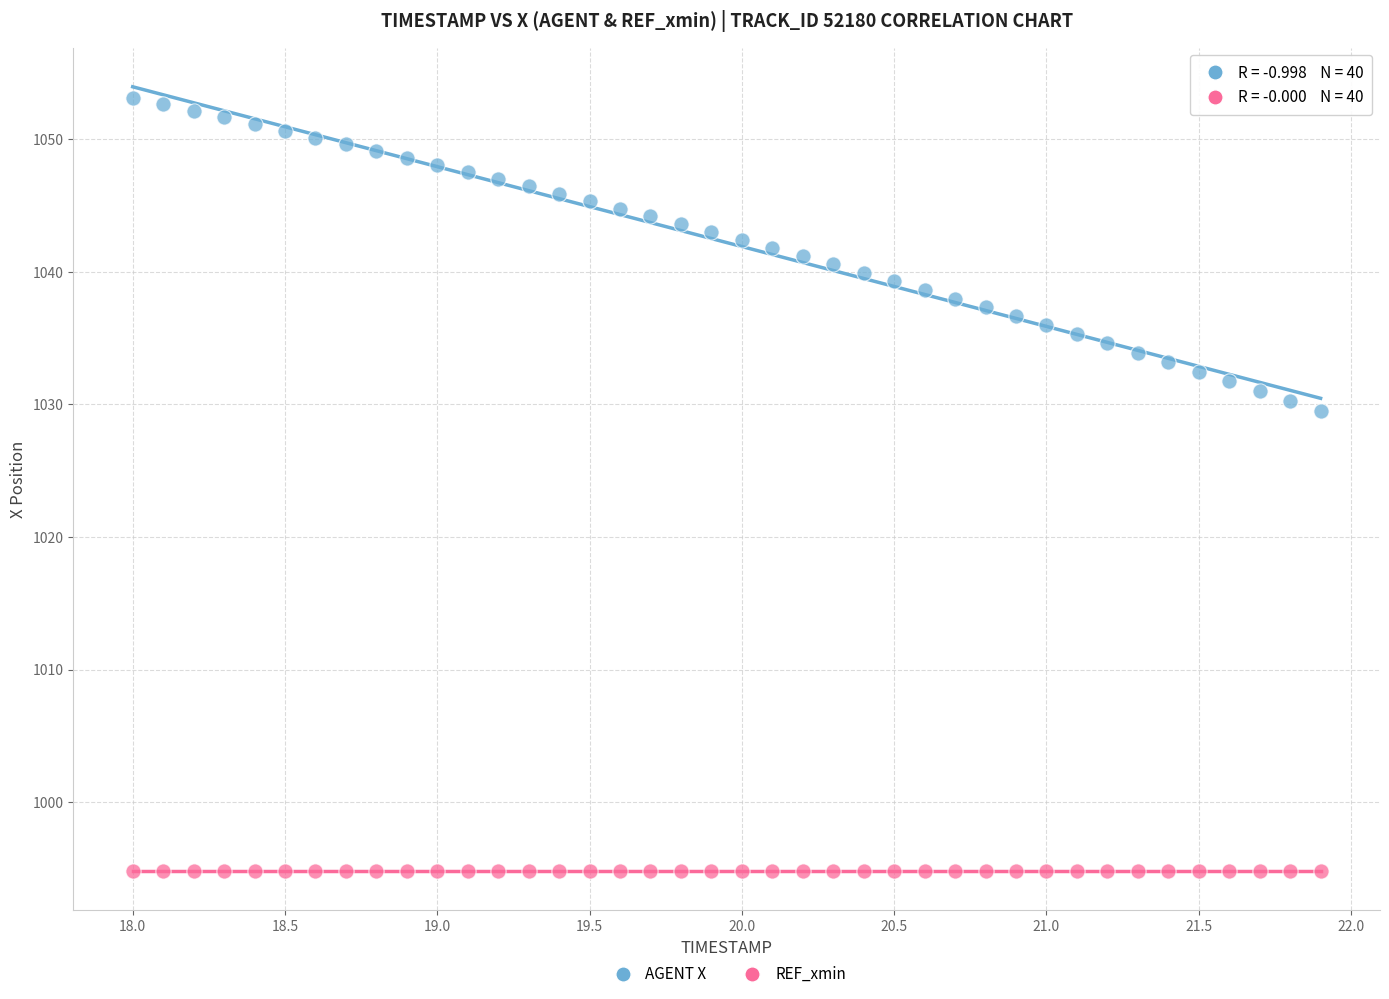

Across all series, what Y value is closest to 1023?

1029.5